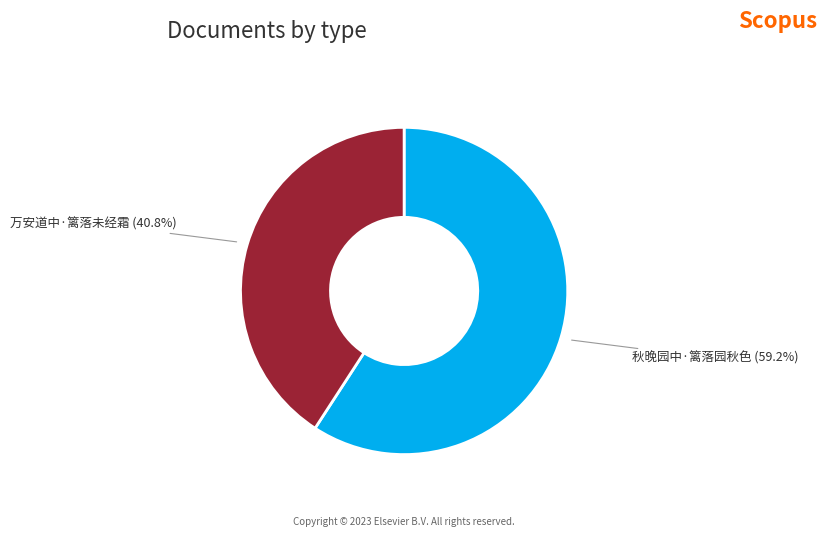

Is there any slice that represents more than half of the pie?

Yes